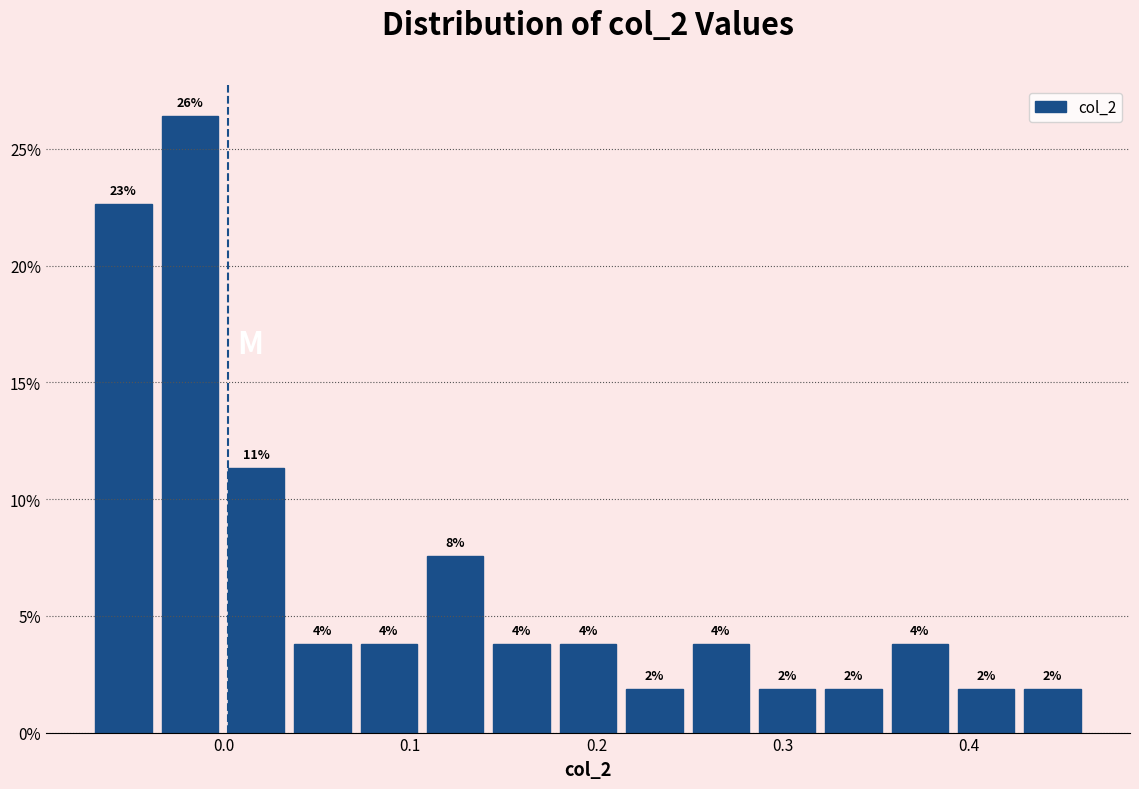

Read against the x-axis, roughly where is the centre of the tallest bar?

-0.02